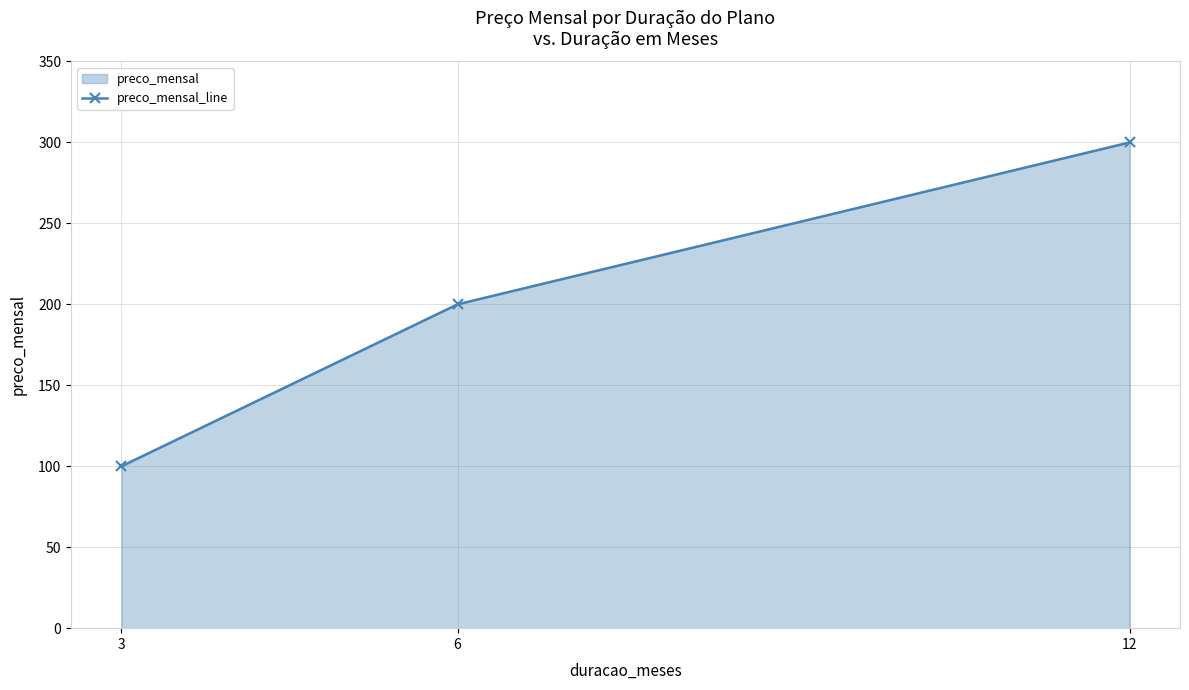

Reading left to right, list all the values displayed in this chart.

100	200	300